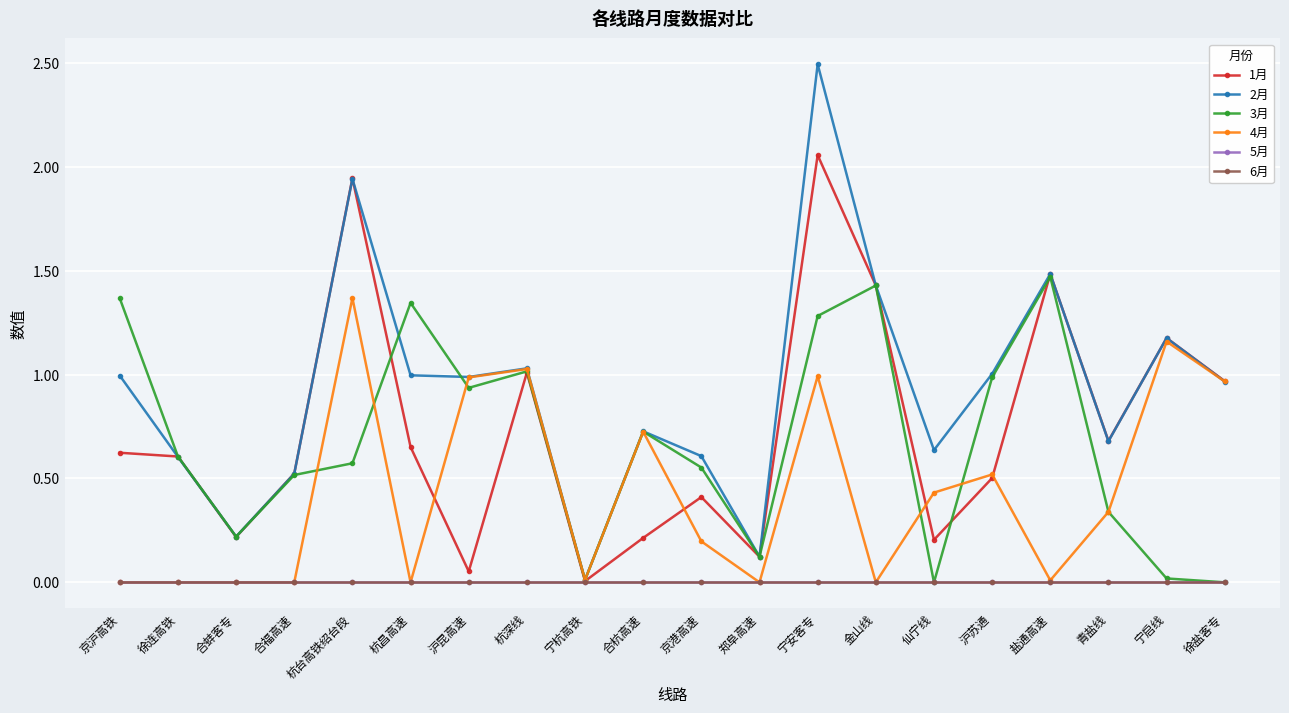

Does the chart have visible grid lines?

Yes